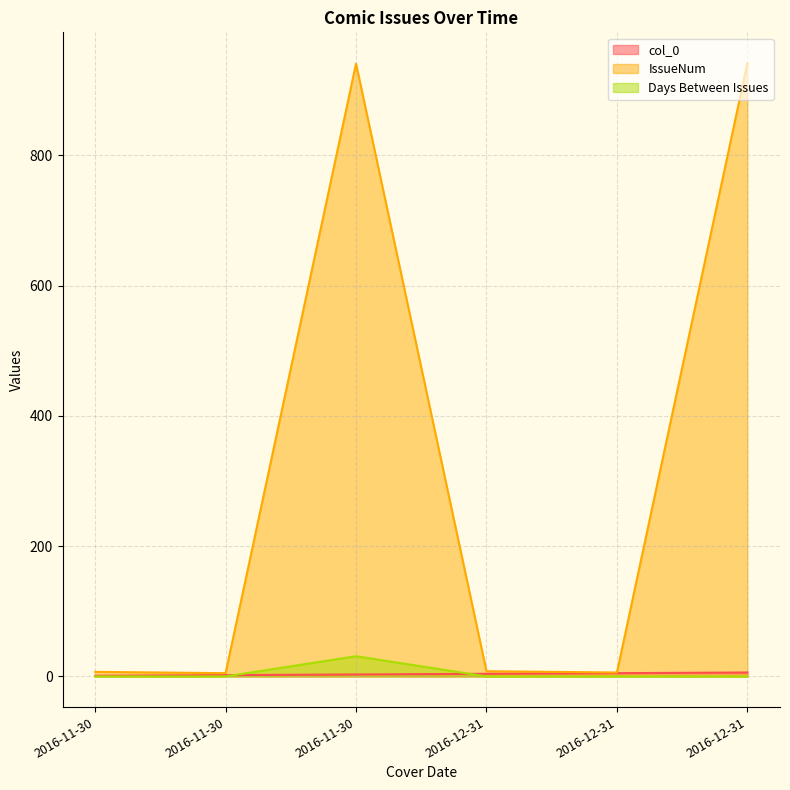

Is it true that Days Between Issues equals 11 at 2016-11-30?

False